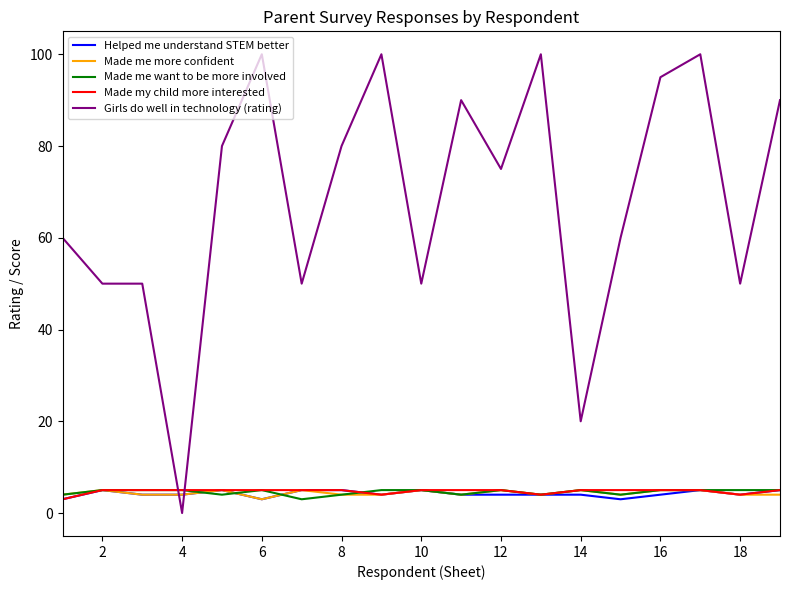

Which series has the largest range (max minus min)?

Girls do well in technology (rating)